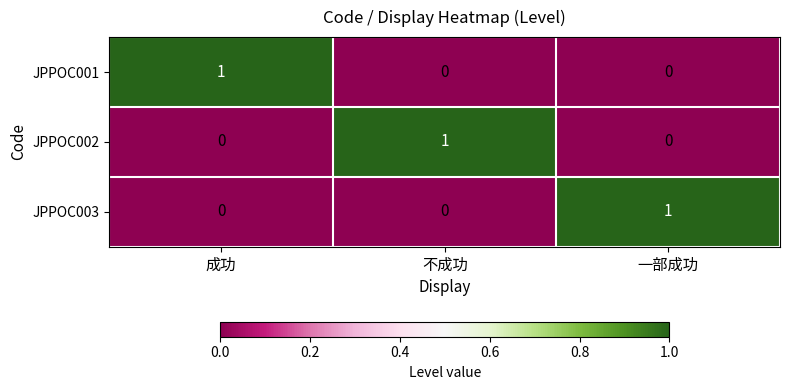

True or false: JPPOC003 has a value of 0 at 不成功.

True